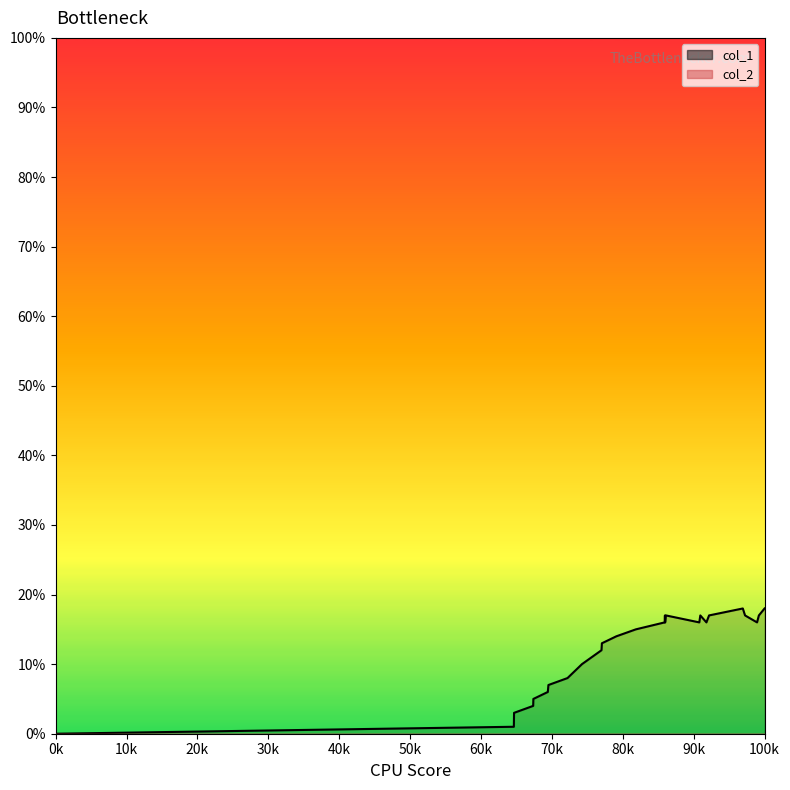

Between 1531508872 and 1532455721, which is larger?

1532455721